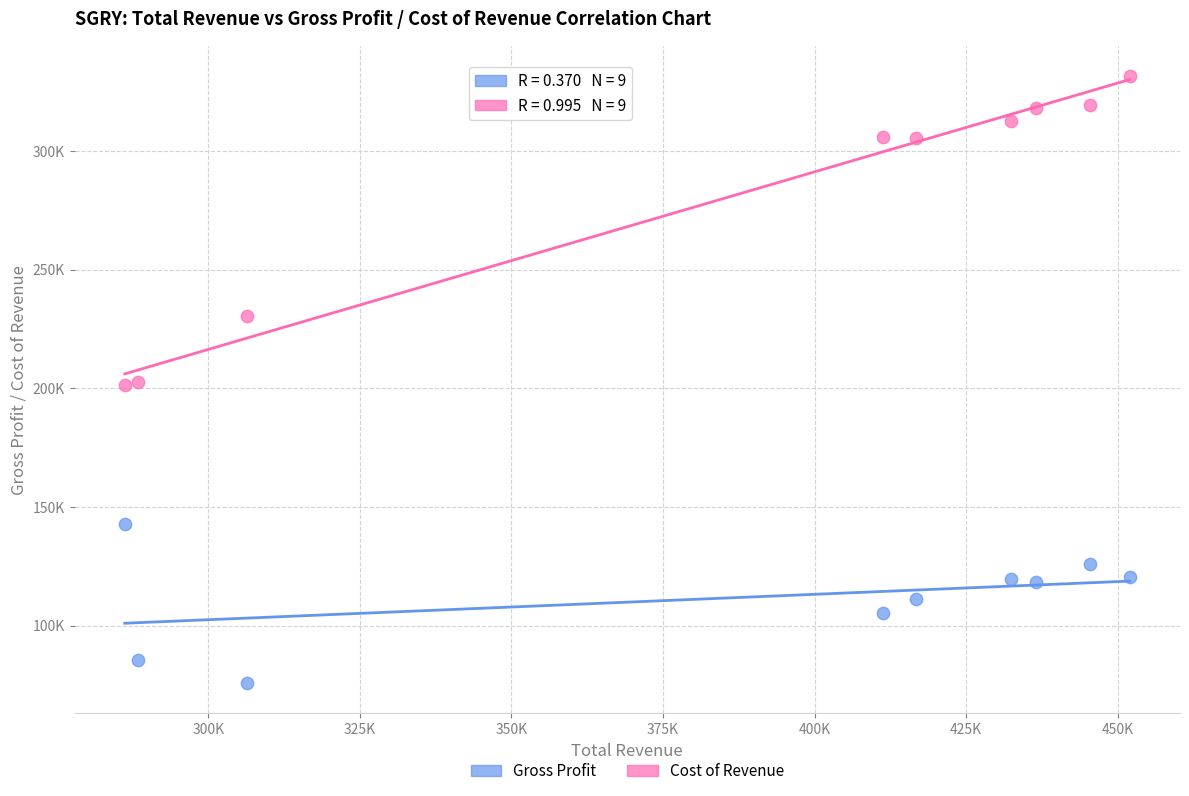

What are all the series names shown in the legend?

Gross Profit, Cost of Revenue